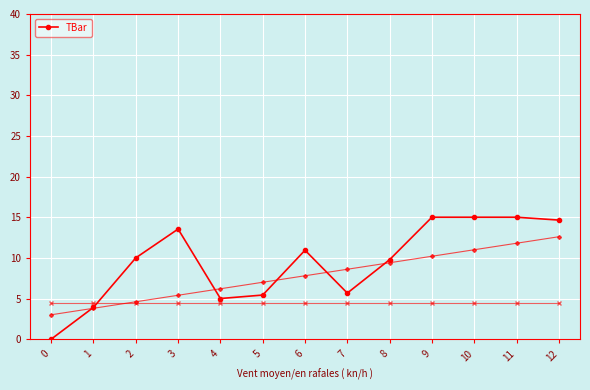

What is the difference between the maximum and second lowest values?

11.1